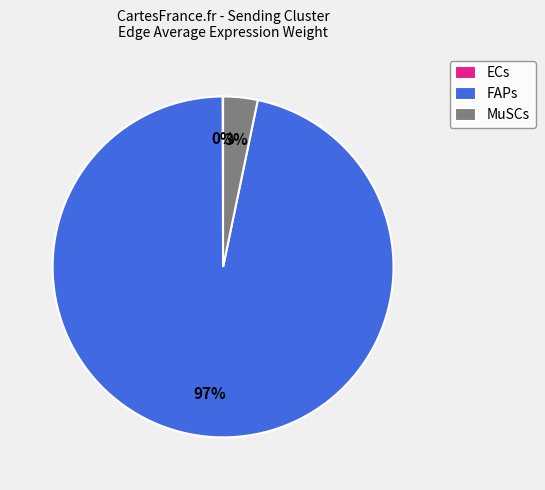

Is there any slice that represents more than half of the pie?

Yes